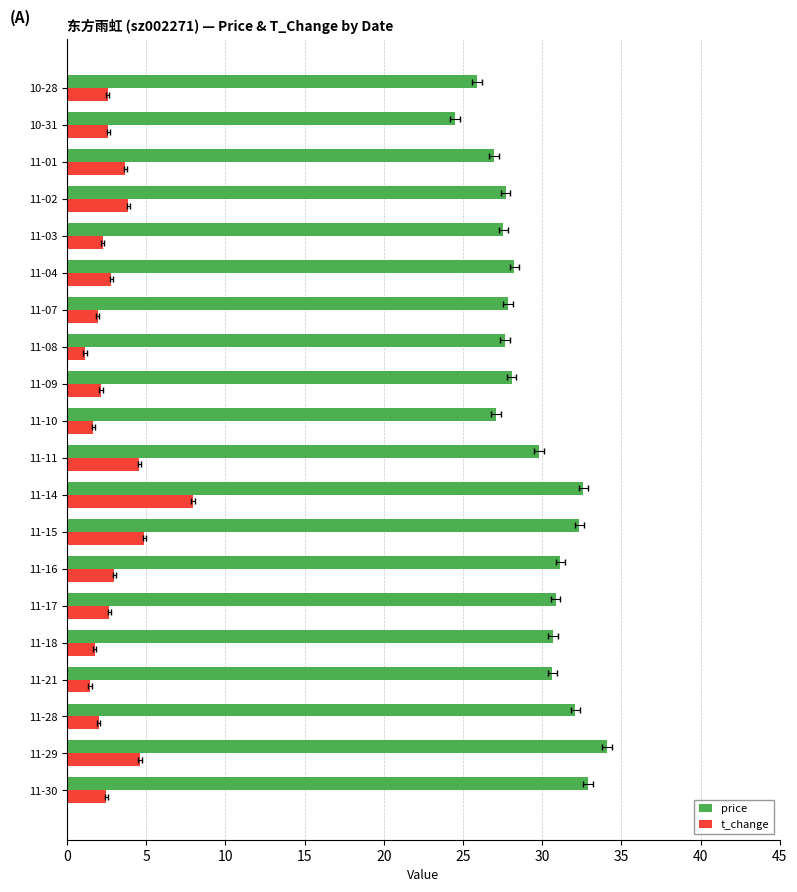

At how many categories does at least one series exceed 21?

20